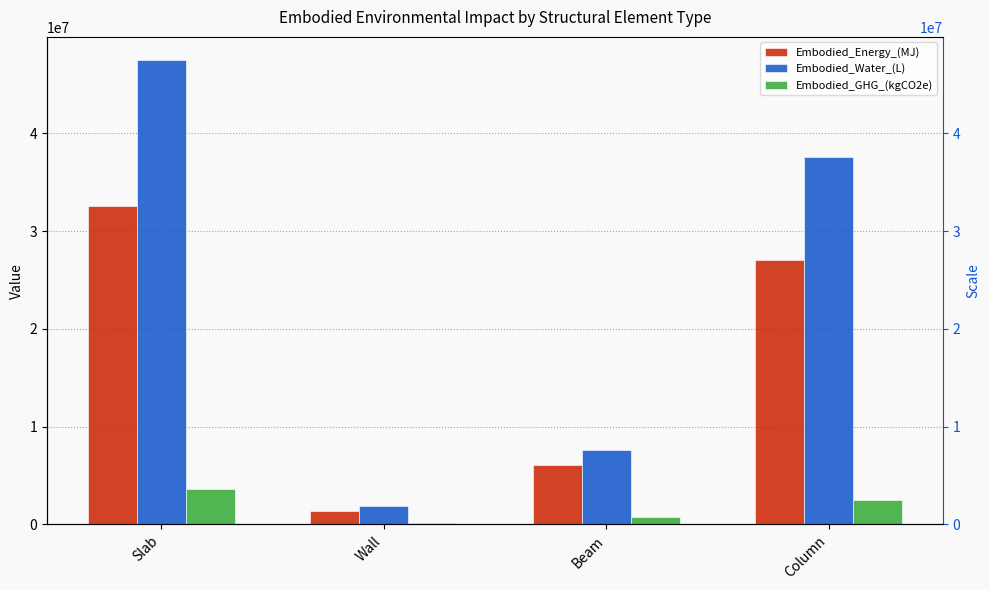

What is the minimum value for Embodied_Energy_(MJ)?

1324810.2